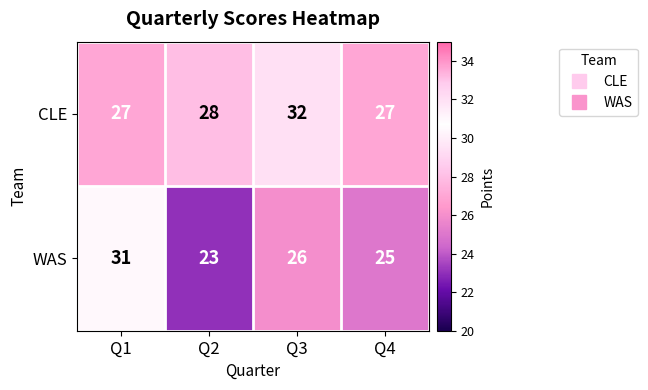

Reading left to right, transcribe all the data shown in this chart.

CLE: Q1=27	Q2=28	Q3=32	Q4=27
WAS: Q1=31	Q2=23	Q3=26	Q4=25